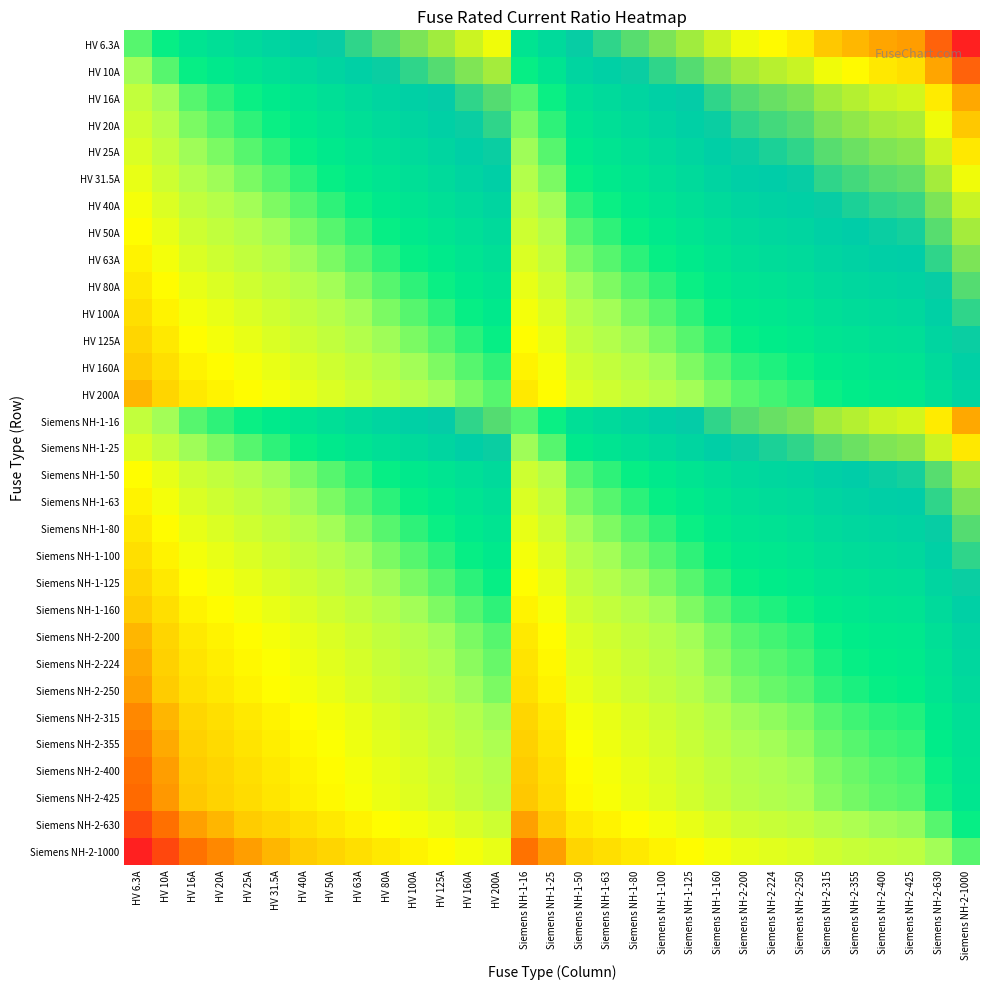

Reading right to left, transcribe all the data shown in this chart.

HV 6.3A: Siemens NH-2-1000=2.2	Siemens NH-2-630=2.0	Siemens NH-2-425=1.8	Siemens NH-2-400=1.8	Siemens NH-2-355=1.8	Siemens NH-2-315=1.7	Siemens NH-2-250=1.6	Siemens NH-2-224=1.6	Siemens NH-2-200=1.5	Siemens NH-1-160=1.4	Siemens NH-1-125=1.3	Siemens NH-1-100=1.2	Siemens NH-1-80=1.1	Siemens NH-1-63=1.0	Siemens NH-1-50=0.9	Siemens NH-1-25=0.6	Siemens NH-1-16=0.4	HV 200A=1.5	HV 160A=1.4	HV 125A=1.3	HV 100A=1.2	HV 80A=1.1	HV 63A=1.0	HV 50A=0.9	HV 40A=0.8	HV 31.5A=0.7	HV 25A=0.6	HV 20A=0.5	HV 16A=0.4	HV 10A=0.2	HV 6.3A=0.0
HV 10A: Siemens NH-2-1000=2.0	Siemens NH-2-630=1.8	Siemens NH-2-425=1.6	Siemens NH-2-400=1.6	Siemens NH-2-355=1.6	Siemens NH-2-315=1.5	Siemens NH-2-250=1.4	Siemens NH-2-224=1.4	Siemens NH-2-200=1.3	Siemens NH-1-160=1.2	Siemens NH-1-125=1.1	Siemens NH-1-100=1.0	Siemens NH-1-80=0.9	Siemens NH-1-63=0.8	Siemens NH-1-50=0.7	Siemens NH-1-25=0.4	Siemens NH-1-16=0.2	HV 200A=1.3	HV 160A=1.2	HV 125A=1.1	HV 100A=1.0	HV 80A=0.9	HV 63A=0.8	HV 50A=0.7	HV 40A=0.6	HV 31.5A=0.5	HV 25A=0.4	HV 20A=0.3	HV 16A=0.2	HV 10A=0.0	HV 6.3A=-0.2
HV 16A: Siemens NH-2-1000=1.8	Siemens NH-2-630=1.6	Siemens NH-2-425=1.4	Siemens NH-2-400=1.4	Siemens NH-2-355=1.3	Siemens NH-2-315=1.3	Siemens NH-2-250=1.2	Siemens NH-2-224=1.1	Siemens NH-2-200=1.1	Siemens NH-1-160=1.0	Siemens NH-1-125=0.9	Siemens NH-1-100=0.8	Siemens NH-1-80=0.7	Siemens NH-1-63=0.6	Siemens NH-1-50=0.5	Siemens NH-1-25=0.2	Siemens NH-1-16=0.0	HV 200A=1.1	HV 160A=1.0	HV 125A=0.9	HV 100A=0.8	HV 80A=0.7	HV 63A=0.6	HV 50A=0.5	HV 40A=0.4	HV 31.5A=0.3	HV 25A=0.2	HV 20A=0.1	HV 16A=0.0	HV 10A=-0.2	HV 6.3A=-0.4
HV 20A: Siemens NH-2-1000=1.7	Siemens NH-2-630=1.5	Siemens NH-2-425=1.3	Siemens NH-2-400=1.3	Siemens NH-2-355=1.2	Siemens NH-2-315=1.2	Siemens NH-2-250=1.1	Siemens NH-2-224=1.0	Siemens NH-2-200=1.0	Siemens NH-1-160=0.9	Siemens NH-1-125=0.8	Siemens NH-1-100=0.7	Siemens NH-1-80=0.6	Siemens NH-1-63=0.5	Siemens NH-1-50=0.4	Siemens NH-1-25=0.1	Siemens NH-1-16=-0.1	HV 200A=1.0	HV 160A=0.9	HV 125A=0.8	HV 100A=0.7	HV 80A=0.6	HV 63A=0.5	HV 50A=0.4	HV 40A=0.3	HV 31.5A=0.2	HV 25A=0.1	HV 20A=0.0	HV 16A=-0.1	HV 10A=-0.3	HV 6.3A=-0.5
HV 25A: Siemens NH-2-1000=1.6	Siemens NH-2-630=1.4	Siemens NH-2-425=1.2	Siemens NH-2-400=1.2	Siemens NH-2-355=1.2	Siemens NH-2-315=1.1	Siemens NH-2-250=1.0	Siemens NH-2-224=1.0	Siemens NH-2-200=0.9	Siemens NH-1-160=0.8	Siemens NH-1-125=0.7	Siemens NH-1-100=0.6	Siemens NH-1-80=0.5	Siemens NH-1-63=0.4	Siemens NH-1-50=0.3	Siemens NH-1-25=0.0	Siemens NH-1-16=-0.2	HV 200A=0.9	HV 160A=0.8	HV 125A=0.7	HV 100A=0.6	HV 80A=0.5	HV 63A=0.4	HV 50A=0.3	HV 40A=0.2	HV 31.5A=0.1	HV 25A=0.0	HV 20A=-0.1	HV 16A=-0.2	HV 10A=-0.4	HV 6.3A=-0.6
HV 31.5A: Siemens NH-2-1000=1.5	Siemens NH-2-630=1.3	Siemens NH-2-425=1.1	Siemens NH-2-400=1.1	Siemens NH-2-355=1.1	Siemens NH-2-315=1.0	Siemens NH-2-250=0.9	Siemens NH-2-224=0.9	Siemens NH-2-200=0.8	Siemens NH-1-160=0.7	Siemens NH-1-125=0.6	Siemens NH-1-100=0.5	Siemens NH-1-80=0.4	Siemens NH-1-63=0.3	Siemens NH-1-50=0.2	Siemens NH-1-25=-0.1	Siemens NH-1-16=-0.3	HV 200A=0.8	HV 160A=0.7	HV 125A=0.6	HV 100A=0.5	HV 80A=0.4	HV 63A=0.3	HV 50A=0.2	HV 40A=0.1	HV 31.5A=0.0	HV 25A=-0.1	HV 20A=-0.2	HV 16A=-0.3	HV 10A=-0.5	HV 6.3A=-0.7
HV 40A: Siemens NH-2-1000=1.4	Siemens NH-2-630=1.2	Siemens NH-2-425=1.0	Siemens NH-2-400=1.0	Siemens NH-2-355=0.9	Siemens NH-2-315=0.9	Siemens NH-2-250=0.8	Siemens NH-2-224=0.7	Siemens NH-2-200=0.7	Siemens NH-1-160=0.6	Siemens NH-1-125=0.5	Siemens NH-1-100=0.4	Siemens NH-1-80=0.3	Siemens NH-1-63=0.2	Siemens NH-1-50=0.1	Siemens NH-1-25=-0.2	Siemens NH-1-16=-0.4	HV 200A=0.7	HV 160A=0.6	HV 125A=0.5	HV 100A=0.4	HV 80A=0.3	HV 63A=0.2	HV 50A=0.1	HV 40A=0.0	HV 31.5A=-0.1	HV 25A=-0.2	HV 20A=-0.3	HV 16A=-0.4	HV 10A=-0.6	HV 6.3A=-0.8
HV 50A: Siemens NH-2-1000=1.3	Siemens NH-2-630=1.1	Siemens NH-2-425=0.9	Siemens NH-2-400=0.9	Siemens NH-2-355=0.9	Siemens NH-2-315=0.8	Siemens NH-2-250=0.7	Siemens NH-2-224=0.7	Siemens NH-2-200=0.6	Siemens NH-1-160=0.5	Siemens NH-1-125=0.4	Siemens NH-1-100=0.3	Siemens NH-1-80=0.2	Siemens NH-1-63=0.1	Siemens NH-1-50=0.0	Siemens NH-1-25=-0.3	Siemens NH-1-16=-0.5	HV 200A=0.6	HV 160A=0.5	HV 125A=0.4	HV 100A=0.3	HV 80A=0.2	HV 63A=0.1	HV 50A=0.0	HV 40A=-0.1	HV 31.5A=-0.2	HV 25A=-0.3	HV 20A=-0.4	HV 16A=-0.5	HV 10A=-0.7	HV 6.3A=-0.9
HV 63A: Siemens NH-2-1000=1.2	Siemens NH-2-630=1.0	Siemens NH-2-425=0.8	Siemens NH-2-400=0.8	Siemens NH-2-355=0.8	Siemens NH-2-315=0.7	Siemens NH-2-250=0.6	Siemens NH-2-224=0.6	Siemens NH-2-200=0.5	Siemens NH-1-160=0.4	Siemens NH-1-125=0.3	Siemens NH-1-100=0.2	Siemens NH-1-80=0.1	Siemens NH-1-63=0.0	Siemens NH-1-50=-0.1	Siemens NH-1-25=-0.4	Siemens NH-1-16=-0.6	HV 200A=0.5	HV 160A=0.4	HV 125A=0.3	HV 100A=0.2	HV 80A=0.1	HV 63A=0.0	HV 50A=-0.1	HV 40A=-0.2	HV 31.5A=-0.3	HV 25A=-0.4	HV 20A=-0.5	HV 16A=-0.6	HV 10A=-0.8	HV 6.3A=-1.0
HV 80A: Siemens NH-2-1000=1.1	Siemens NH-2-630=0.9	Siemens NH-2-425=0.7	Siemens NH-2-400=0.7	Siemens NH-2-355=0.6	Siemens NH-2-315=0.6	Siemens NH-2-250=0.5	Siemens NH-2-224=0.4	Siemens NH-2-200=0.4	Siemens NH-1-160=0.3	Siemens NH-1-125=0.2	Siemens NH-1-100=0.1	Siemens NH-1-80=0.0	Siemens NH-1-63=-0.1	Siemens NH-1-50=-0.2	Siemens NH-1-25=-0.5	Siemens NH-1-16=-0.7	HV 200A=0.4	HV 160A=0.3	HV 125A=0.2	HV 100A=0.1	HV 80A=0.0	HV 63A=-0.1	HV 50A=-0.2	HV 40A=-0.3	HV 31.5A=-0.4	HV 25A=-0.5	HV 20A=-0.6	HV 16A=-0.7	HV 10A=-0.9	HV 6.3A=-1.1
HV 100A: Siemens NH-2-1000=1.0	Siemens NH-2-630=0.8	Siemens NH-2-425=0.6	Siemens NH-2-400=0.6	Siemens NH-2-355=0.6	Siemens NH-2-315=0.5	Siemens NH-2-250=0.4	Siemens NH-2-224=0.4	Siemens NH-2-200=0.3	Siemens NH-1-160=0.2	Siemens NH-1-125=0.1	Siemens NH-1-100=0.0	Siemens NH-1-80=-0.1	Siemens NH-1-63=-0.2	Siemens NH-1-50=-0.3	Siemens NH-1-25=-0.6	Siemens NH-1-16=-0.8	HV 200A=0.3	HV 160A=0.2	HV 125A=0.1	HV 100A=0.0	HV 80A=-0.1	HV 63A=-0.2	HV 50A=-0.3	HV 40A=-0.4	HV 31.5A=-0.5	HV 25A=-0.6	HV 20A=-0.7	HV 16A=-0.8	HV 10A=-1.0	HV 6.3A=-1.2
HV 125A: Siemens NH-2-1000=0.9	Siemens NH-2-630=0.7	Siemens NH-2-425=0.5	Siemens NH-2-400=0.5	Siemens NH-2-355=0.5	Siemens NH-2-315=0.4	Siemens NH-2-250=0.3	Siemens NH-2-224=0.3	Siemens NH-2-200=0.2	Siemens NH-1-160=0.1	Siemens NH-1-125=0.0	Siemens NH-1-100=-0.1	Siemens NH-1-80=-0.2	Siemens NH-1-63=-0.3	Siemens NH-1-50=-0.4	Siemens NH-1-25=-0.7	Siemens NH-1-16=-0.9	HV 200A=0.2	HV 160A=0.1	HV 125A=0.0	HV 100A=-0.1	HV 80A=-0.2	HV 63A=-0.3	HV 50A=-0.4	HV 40A=-0.5	HV 31.5A=-0.6	HV 25A=-0.7	HV 20A=-0.8	HV 16A=-0.9	HV 10A=-1.1	HV 6.3A=-1.3
HV 160A: Siemens NH-2-1000=0.8	Siemens NH-2-630=0.6	Siemens NH-2-425=0.4	Siemens NH-2-400=0.4	Siemens NH-2-355=0.3	Siemens NH-2-315=0.3	Siemens NH-2-250=0.2	Siemens NH-2-224=0.1	Siemens NH-2-200=0.1	Siemens NH-1-160=0.0	Siemens NH-1-125=-0.1	Siemens NH-1-100=-0.2	Siemens NH-1-80=-0.3	Siemens NH-1-63=-0.4	Siemens NH-1-50=-0.5	Siemens NH-1-25=-0.8	Siemens NH-1-16=-1.0	HV 200A=0.1	HV 160A=0.0	HV 125A=-0.1	HV 100A=-0.2	HV 80A=-0.3	HV 63A=-0.4	HV 50A=-0.5	HV 40A=-0.6	HV 31.5A=-0.7	HV 25A=-0.8	HV 20A=-0.9	HV 16A=-1.0	HV 10A=-1.2	HV 6.3A=-1.4
HV 200A: Siemens NH-2-1000=0.7	Siemens NH-2-630=0.5	Siemens NH-2-425=0.3	Siemens NH-2-400=0.3	Siemens NH-2-355=0.2	Siemens NH-2-315=0.2	Siemens NH-2-250=0.1	Siemens NH-2-224=0.0	Siemens NH-2-200=0.0	Siemens NH-1-160=-0.1	Siemens NH-1-125=-0.2	Siemens NH-1-100=-0.3	Siemens NH-1-80=-0.4	Siemens NH-1-63=-0.5	Siemens NH-1-50=-0.6	Siemens NH-1-25=-0.9	Siemens NH-1-16=-1.1	HV 200A=0.0	HV 160A=-0.1	HV 125A=-0.2	HV 100A=-0.3	HV 80A=-0.4	HV 63A=-0.5	HV 50A=-0.6	HV 40A=-0.7	HV 31.5A=-0.8	HV 25A=-0.9	HV 20A=-1.0	HV 16A=-1.1	HV 10A=-1.3	HV 6.3A=-1.5
Siemens NH-1-16: Siemens NH-2-1000=1.8	Siemens NH-2-630=1.6	Siemens NH-2-425=1.4	Siemens NH-2-400=1.4	Siemens NH-2-355=1.3	Siemens NH-2-315=1.3	Siemens NH-2-250=1.2	Siemens NH-2-224=1.1	Siemens NH-2-200=1.1	Siemens NH-1-160=1.0	Siemens NH-1-125=0.9	Siemens NH-1-100=0.8	Siemens NH-1-80=0.7	Siemens NH-1-63=0.6	Siemens NH-1-50=0.5	Siemens NH-1-25=0.2	Siemens NH-1-16=0.0	HV 200A=1.1	HV 160A=1.0	HV 125A=0.9	HV 100A=0.8	HV 80A=0.7	HV 63A=0.6	HV 50A=0.5	HV 40A=0.4	HV 31.5A=0.3	HV 25A=0.2	HV 20A=0.1	HV 16A=0.0	HV 10A=-0.2	HV 6.3A=-0.4
Siemens NH-1-25: Siemens NH-2-1000=1.6	Siemens NH-2-630=1.4	Siemens NH-2-425=1.2	Siemens NH-2-400=1.2	Siemens NH-2-355=1.2	Siemens NH-2-315=1.1	Siemens NH-2-250=1.0	Siemens NH-2-224=1.0	Siemens NH-2-200=0.9	Siemens NH-1-160=0.8	Siemens NH-1-125=0.7	Siemens NH-1-100=0.6	Siemens NH-1-80=0.5	Siemens NH-1-63=0.4	Siemens NH-1-50=0.3	Siemens NH-1-25=0.0	Siemens NH-1-16=-0.2	HV 200A=0.9	HV 160A=0.8	HV 125A=0.7	HV 100A=0.6	HV 80A=0.5	HV 63A=0.4	HV 50A=0.3	HV 40A=0.2	HV 31.5A=0.1	HV 25A=0.0	HV 20A=-0.1	HV 16A=-0.2	HV 10A=-0.4	HV 6.3A=-0.6
Siemens NH-1-50: Siemens NH-2-1000=1.3	Siemens NH-2-630=1.1	Siemens NH-2-425=0.9	Siemens NH-2-400=0.9	Siemens NH-2-355=0.9	Siemens NH-2-315=0.8	Siemens NH-2-250=0.7	Siemens NH-2-224=0.7	Siemens NH-2-200=0.6	Siemens NH-1-160=0.5	Siemens NH-1-125=0.4	Siemens NH-1-100=0.3	Siemens NH-1-80=0.2	Siemens NH-1-63=0.1	Siemens NH-1-50=0.0	Siemens NH-1-25=-0.3	Siemens NH-1-16=-0.5	HV 200A=0.6	HV 160A=0.5	HV 125A=0.4	HV 100A=0.3	HV 80A=0.2	HV 63A=0.1	HV 50A=0.0	HV 40A=-0.1	HV 31.5A=-0.2	HV 25A=-0.3	HV 20A=-0.4	HV 16A=-0.5	HV 10A=-0.7	HV 6.3A=-0.9
Siemens NH-1-63: Siemens NH-2-1000=1.2	Siemens NH-2-630=1.0	Siemens NH-2-425=0.8	Siemens NH-2-400=0.8	Siemens NH-2-355=0.8	Siemens NH-2-315=0.7	Siemens NH-2-250=0.6	Siemens NH-2-224=0.6	Siemens NH-2-200=0.5	Siemens NH-1-160=0.4	Siemens NH-1-125=0.3	Siemens NH-1-100=0.2	Siemens NH-1-80=0.1	Siemens NH-1-63=0.0	Siemens NH-1-50=-0.1	Siemens NH-1-25=-0.4	Siemens NH-1-16=-0.6	HV 200A=0.5	HV 160A=0.4	HV 125A=0.3	HV 100A=0.2	HV 80A=0.1	HV 63A=0.0	HV 50A=-0.1	HV 40A=-0.2	HV 31.5A=-0.3	HV 25A=-0.4	HV 20A=-0.5	HV 16A=-0.6	HV 10A=-0.8	HV 6.3A=-1.0
Siemens NH-1-80: Siemens NH-2-1000=1.1	Siemens NH-2-630=0.9	Siemens NH-2-425=0.7	Siemens NH-2-400=0.7	Siemens NH-2-355=0.6	Siemens NH-2-315=0.6	Siemens NH-2-250=0.5	Siemens NH-2-224=0.4	Siemens NH-2-200=0.4	Siemens NH-1-160=0.3	Siemens NH-1-125=0.2	Siemens NH-1-100=0.1	Siemens NH-1-80=0.0	Siemens NH-1-63=-0.1	Siemens NH-1-50=-0.2	Siemens NH-1-25=-0.5	Siemens NH-1-16=-0.7	HV 200A=0.4	HV 160A=0.3	HV 125A=0.2	HV 100A=0.1	HV 80A=0.0	HV 63A=-0.1	HV 50A=-0.2	HV 40A=-0.3	HV 31.5A=-0.4	HV 25A=-0.5	HV 20A=-0.6	HV 16A=-0.7	HV 10A=-0.9	HV 6.3A=-1.1
Siemens NH-1-100: Siemens NH-2-1000=1.0	Siemens NH-2-630=0.8	Siemens NH-2-425=0.6	Siemens NH-2-400=0.6	Siemens NH-2-355=0.6	Siemens NH-2-315=0.5	Siemens NH-2-250=0.4	Siemens NH-2-224=0.4	Siemens NH-2-200=0.3	Siemens NH-1-160=0.2	Siemens NH-1-125=0.1	Siemens NH-1-100=0.0	Siemens NH-1-80=-0.1	Siemens NH-1-63=-0.2	Siemens NH-1-50=-0.3	Siemens NH-1-25=-0.6	Siemens NH-1-16=-0.8	HV 200A=0.3	HV 160A=0.2	HV 125A=0.1	HV 100A=0.0	HV 80A=-0.1	HV 63A=-0.2	HV 50A=-0.3	HV 40A=-0.4	HV 31.5A=-0.5	HV 25A=-0.6	HV 20A=-0.7	HV 16A=-0.8	HV 10A=-1.0	HV 6.3A=-1.2
Siemens NH-1-125: Siemens NH-2-1000=0.9	Siemens NH-2-630=0.7	Siemens NH-2-425=0.5	Siemens NH-2-400=0.5	Siemens NH-2-355=0.5	Siemens NH-2-315=0.4	Siemens NH-2-250=0.3	Siemens NH-2-224=0.3	Siemens NH-2-200=0.2	Siemens NH-1-160=0.1	Siemens NH-1-125=0.0	Siemens NH-1-100=-0.1	Siemens NH-1-80=-0.2	Siemens NH-1-63=-0.3	Siemens NH-1-50=-0.4	Siemens NH-1-25=-0.7	Siemens NH-1-16=-0.9	HV 200A=0.2	HV 160A=0.1	HV 125A=0.0	HV 100A=-0.1	HV 80A=-0.2	HV 63A=-0.3	HV 50A=-0.4	HV 40A=-0.5	HV 31.5A=-0.6	HV 25A=-0.7	HV 20A=-0.8	HV 16A=-0.9	HV 10A=-1.1	HV 6.3A=-1.3
Siemens NH-1-160: Siemens NH-2-1000=0.8	Siemens NH-2-630=0.6	Siemens NH-2-425=0.4	Siemens NH-2-400=0.4	Siemens NH-2-355=0.3	Siemens NH-2-315=0.3	Siemens NH-2-250=0.2	Siemens NH-2-224=0.1	Siemens NH-2-200=0.1	Siemens NH-1-160=0.0	Siemens NH-1-125=-0.1	Siemens NH-1-100=-0.2	Siemens NH-1-80=-0.3	Siemens NH-1-63=-0.4	Siemens NH-1-50=-0.5	Siemens NH-1-25=-0.8	Siemens NH-1-16=-1.0	HV 200A=0.1	HV 160A=0.0	HV 125A=-0.1	HV 100A=-0.2	HV 80A=-0.3	HV 63A=-0.4	HV 50A=-0.5	HV 40A=-0.6	HV 31.5A=-0.7	HV 25A=-0.8	HV 20A=-0.9	HV 16A=-1.0	HV 10A=-1.2	HV 6.3A=-1.4
Siemens NH-2-200: Siemens NH-2-1000=0.7	Siemens NH-2-630=0.5	Siemens NH-2-425=0.3	Siemens NH-2-400=0.3	Siemens NH-2-355=0.2	Siemens NH-2-315=0.2	Siemens NH-2-250=0.1	Siemens NH-2-224=0.0	Siemens NH-2-200=0.0	Siemens NH-1-160=-0.1	Siemens NH-1-125=-0.2	Siemens NH-1-100=-0.3	Siemens NH-1-80=-0.4	Siemens NH-1-63=-0.5	Siemens NH-1-50=-0.6	Siemens NH-1-25=-0.9	Siemens NH-1-16=-1.1	HV 200A=0.0	HV 160A=-0.1	HV 125A=-0.2	HV 100A=-0.3	HV 80A=-0.4	HV 63A=-0.5	HV 50A=-0.6	HV 40A=-0.7	HV 31.5A=-0.8	HV 25A=-0.9	HV 20A=-1.0	HV 16A=-1.1	HV 10A=-1.3	HV 6.3A=-1.5
Siemens NH-2-224: Siemens NH-2-1000=0.6	Siemens NH-2-630=0.4	Siemens NH-2-425=0.3	Siemens NH-2-400=0.3	Siemens NH-2-355=0.2	Siemens NH-2-315=0.1	Siemens NH-2-250=0.0	Siemens NH-2-224=0.0	Siemens NH-2-200=-0.0	Siemens NH-1-160=-0.1	Siemens NH-1-125=-0.3	Siemens NH-1-100=-0.4	Siemens NH-1-80=-0.4	Siemens NH-1-63=-0.6	Siemens NH-1-50=-0.7	Siemens NH-1-25=-1.0	Siemens NH-1-16=-1.1	HV 200A=-0.0	HV 160A=-0.1	HV 125A=-0.3	HV 100A=-0.4	HV 80A=-0.4	HV 63A=-0.6	HV 50A=-0.7	HV 40A=-0.7	HV 31.5A=-0.9	HV 25A=-1.0	HV 20A=-1.0	HV 16A=-1.1	HV 10A=-1.4	HV 6.3A=-1.6
Siemens NH-2-250: Siemens NH-2-1000=0.6	Siemens NH-2-630=0.4	Siemens NH-2-425=0.2	Siemens NH-2-400=0.2	Siemens NH-2-355=0.2	Siemens NH-2-315=0.1	Siemens NH-2-250=0.0	Siemens NH-2-224=-0.0	Siemens NH-2-200=-0.1	Siemens NH-1-160=-0.2	Siemens NH-1-125=-0.3	Siemens NH-1-100=-0.4	Siemens NH-1-80=-0.5	Siemens NH-1-63=-0.6	Siemens NH-1-50=-0.7	Siemens NH-1-25=-1.0	Siemens NH-1-16=-1.2	HV 200A=-0.1	HV 160A=-0.2	HV 125A=-0.3	HV 100A=-0.4	HV 80A=-0.5	HV 63A=-0.6	HV 50A=-0.7	HV 40A=-0.8	HV 31.5A=-0.9	HV 25A=-1.0	HV 20A=-1.1	HV 16A=-1.2	HV 10A=-1.4	HV 6.3A=-1.6
Siemens NH-2-315: Siemens NH-2-1000=0.5	Siemens NH-2-630=0.3	Siemens NH-2-425=0.1	Siemens NH-2-400=0.1	Siemens NH-2-355=0.1	Siemens NH-2-315=0.0	Siemens NH-2-250=-0.1	Siemens NH-2-224=-0.1	Siemens NH-2-200=-0.2	Siemens NH-1-160=-0.3	Siemens NH-1-125=-0.4	Siemens NH-1-100=-0.5	Siemens NH-1-80=-0.6	Siemens NH-1-63=-0.7	Siemens NH-1-50=-0.8	Siemens NH-1-25=-1.1	Siemens NH-1-16=-1.3	HV 200A=-0.2	HV 160A=-0.3	HV 125A=-0.4	HV 100A=-0.5	HV 80A=-0.6	HV 63A=-0.7	HV 50A=-0.8	HV 40A=-0.9	HV 31.5A=-1.0	HV 25A=-1.1	HV 20A=-1.2	HV 16A=-1.3	HV 10A=-1.5	HV 6.3A=-1.7
Siemens NH-2-355: Siemens NH-2-1000=0.4	Siemens NH-2-630=0.2	Siemens NH-2-425=0.1	Siemens NH-2-400=0.1	Siemens NH-2-355=0.0	Siemens NH-2-315=-0.1	Siemens NH-2-250=-0.2	Siemens NH-2-224=-0.2	Siemens NH-2-200=-0.2	Siemens NH-1-160=-0.3	Siemens NH-1-125=-0.5	Siemens NH-1-100=-0.6	Siemens NH-1-80=-0.6	Siemens NH-1-63=-0.8	Siemens NH-1-50=-0.9	Siemens NH-1-25=-1.2	Siemens NH-1-16=-1.3	HV 200A=-0.2	HV 160A=-0.3	HV 125A=-0.5	HV 100A=-0.6	HV 80A=-0.6	HV 63A=-0.8	HV 50A=-0.9	HV 40A=-0.9	HV 31.5A=-1.1	HV 25A=-1.2	HV 20A=-1.2	HV 16A=-1.3	HV 10A=-1.6	HV 6.3A=-1.8
Siemens NH-2-400: Siemens NH-2-1000=0.4	Siemens NH-2-630=0.2	Siemens NH-2-425=0.0	Siemens NH-2-400=0.0	Siemens NH-2-355=-0.1	Siemens NH-2-315=-0.1	Siemens NH-2-250=-0.2	Siemens NH-2-224=-0.3	Siemens NH-2-200=-0.3	Siemens NH-1-160=-0.4	Siemens NH-1-125=-0.5	Siemens NH-1-100=-0.6	Siemens NH-1-80=-0.7	Siemens NH-1-63=-0.8	Siemens NH-1-50=-0.9	Siemens NH-1-25=-1.2	Siemens NH-1-16=-1.4	HV 200A=-0.3	HV 160A=-0.4	HV 125A=-0.5	HV 100A=-0.6	HV 80A=-0.7	HV 63A=-0.8	HV 50A=-0.9	HV 40A=-1.0	HV 31.5A=-1.1	HV 25A=-1.2	HV 20A=-1.3	HV 16A=-1.4	HV 10A=-1.6	HV 6.3A=-1.8
Siemens NH-2-425: Siemens NH-2-1000=0.4	Siemens NH-2-630=0.2	Siemens NH-2-425=0.0	Siemens NH-2-400=-0.0	Siemens NH-2-355=-0.1	Siemens NH-2-315=-0.1	Siemens NH-2-250=-0.2	Siemens NH-2-224=-0.3	Siemens NH-2-200=-0.3	Siemens NH-1-160=-0.4	Siemens NH-1-125=-0.5	Siemens NH-1-100=-0.6	Siemens NH-1-80=-0.7	Siemens NH-1-63=-0.8	Siemens NH-1-50=-0.9	Siemens NH-1-25=-1.2	Siemens NH-1-16=-1.4	HV 200A=-0.3	HV 160A=-0.4	HV 125A=-0.5	HV 100A=-0.6	HV 80A=-0.7	HV 63A=-0.8	HV 50A=-0.9	HV 40A=-1.0	HV 31.5A=-1.1	HV 25A=-1.2	HV 20A=-1.3	HV 16A=-1.4	HV 10A=-1.6	HV 6.3A=-1.8
Siemens NH-2-630: Siemens NH-2-1000=0.2	Siemens NH-2-630=0.0	Siemens NH-2-425=-0.2	Siemens NH-2-400=-0.2	Siemens NH-2-355=-0.2	Siemens NH-2-315=-0.3	Siemens NH-2-250=-0.4	Siemens NH-2-224=-0.4	Siemens NH-2-200=-0.5	Siemens NH-1-160=-0.6	Siemens NH-1-125=-0.7	Siemens NH-1-100=-0.8	Siemens NH-1-80=-0.9	Siemens NH-1-63=-1.0	Siemens NH-1-50=-1.1	Siemens NH-1-25=-1.4	Siemens NH-1-16=-1.6	HV 200A=-0.5	HV 160A=-0.6	HV 125A=-0.7	HV 100A=-0.8	HV 80A=-0.9	HV 63A=-1.0	HV 50A=-1.1	HV 40A=-1.2	HV 31.5A=-1.3	HV 25A=-1.4	HV 20A=-1.5	HV 16A=-1.6	HV 10A=-1.8	HV 6.3A=-2.0
Siemens NH-2-1000: Siemens NH-2-1000=0.0	Siemens NH-2-630=-0.2	Siemens NH-2-425=-0.4	Siemens NH-2-400=-0.4	Siemens NH-2-355=-0.4	Siemens NH-2-315=-0.5	Siemens NH-2-250=-0.6	Siemens NH-2-224=-0.6	Siemens NH-2-200=-0.7	Siemens NH-1-160=-0.8	Siemens NH-1-125=-0.9	Siemens NH-1-100=-1.0	Siemens NH-1-80=-1.1	Siemens NH-1-63=-1.2	Siemens NH-1-50=-1.3	Siemens NH-1-25=-1.6	Siemens NH-1-16=-1.8	HV 200A=-0.7	HV 160A=-0.8	HV 125A=-0.9	HV 100A=-1.0	HV 80A=-1.1	HV 63A=-1.2	HV 50A=-1.3	HV 40A=-1.4	HV 31.5A=-1.5	HV 25A=-1.6	HV 20A=-1.7	HV 16A=-1.8	HV 10A=-2.0	HV 6.3A=-2.2